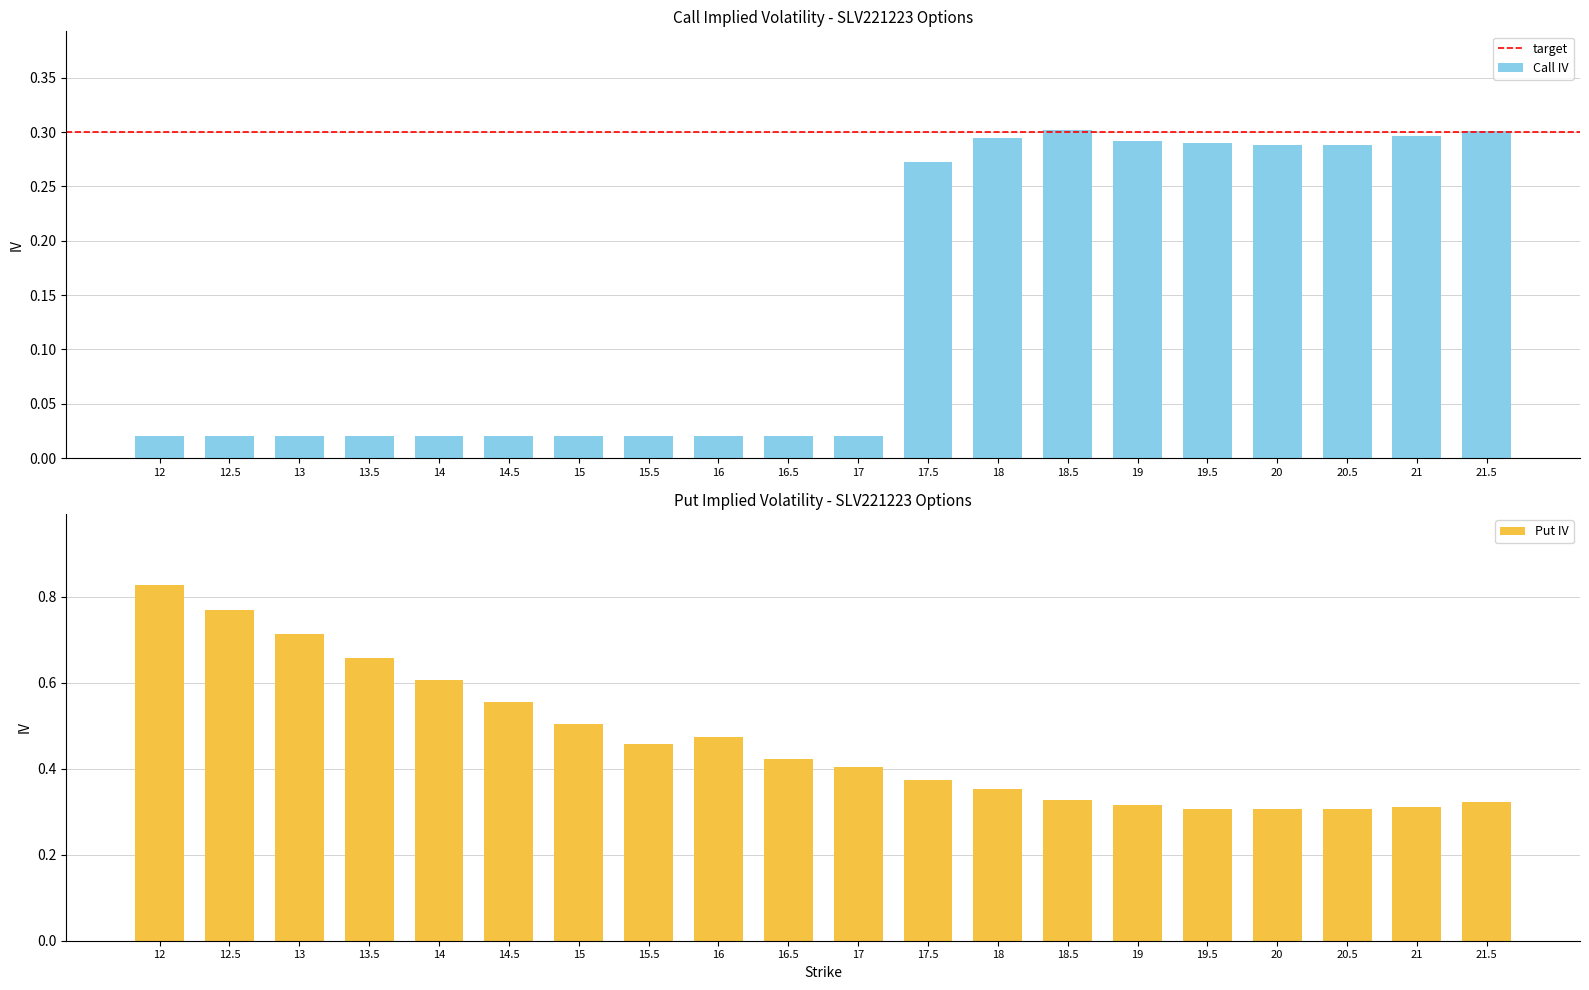

How many series are shown in this chart?

2